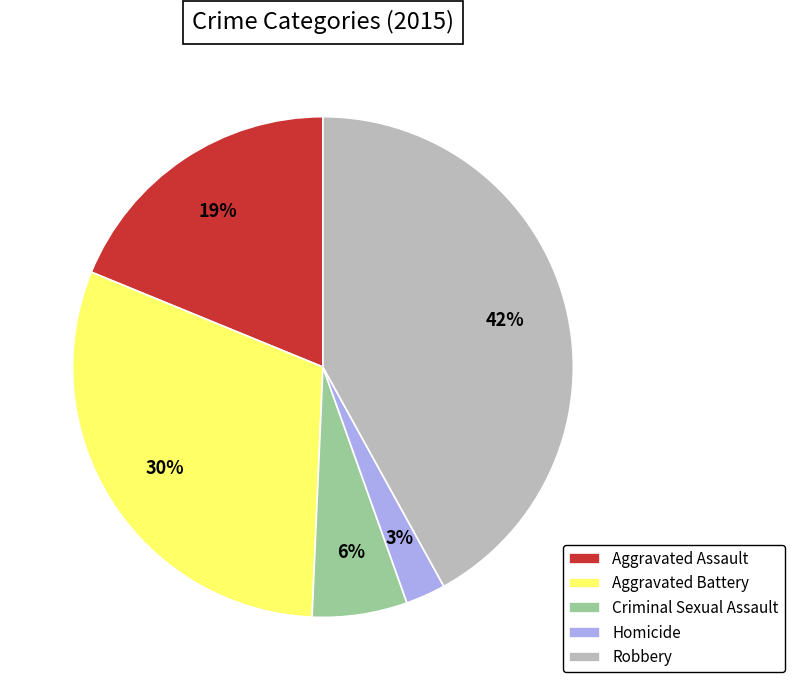

What is the largest slice in the pie chart?

Robbery